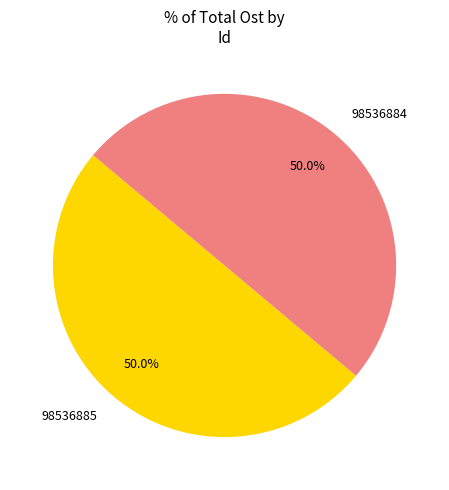

How much of the chart is everything except 98536884?

50.0%